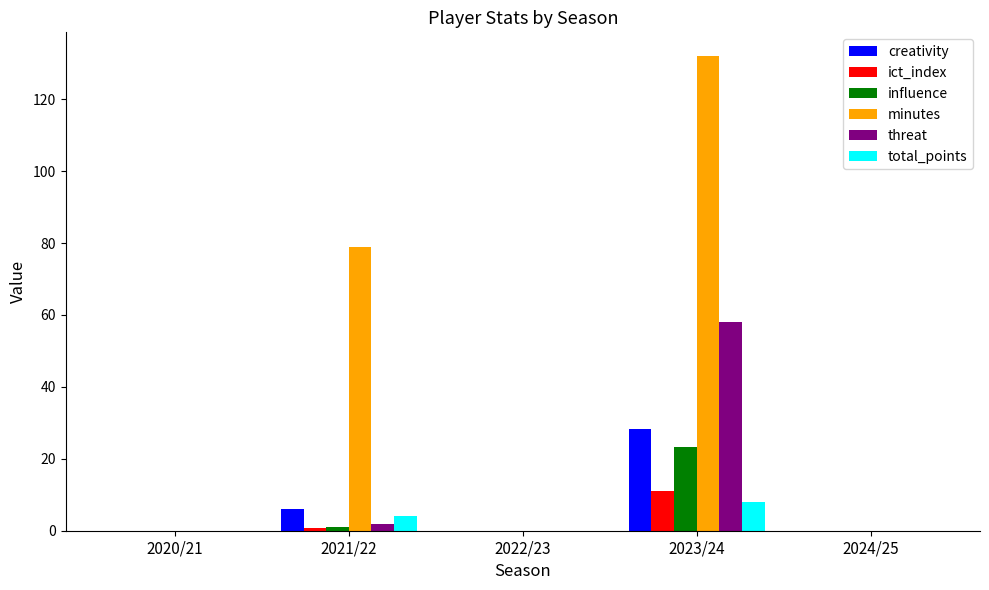

The value of total_points at 2023/24 is 8.0. True or false?

True